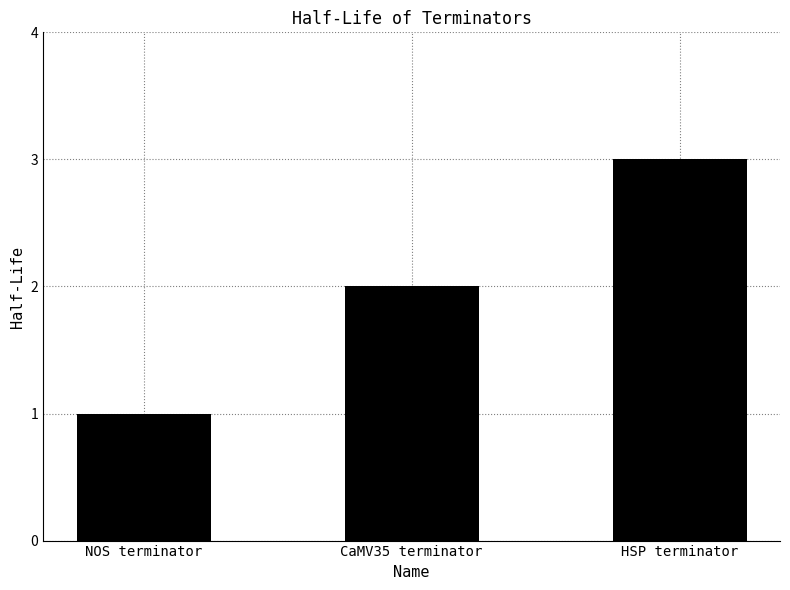

Which label corresponds to the smallest value in the chart?

NOS terminator